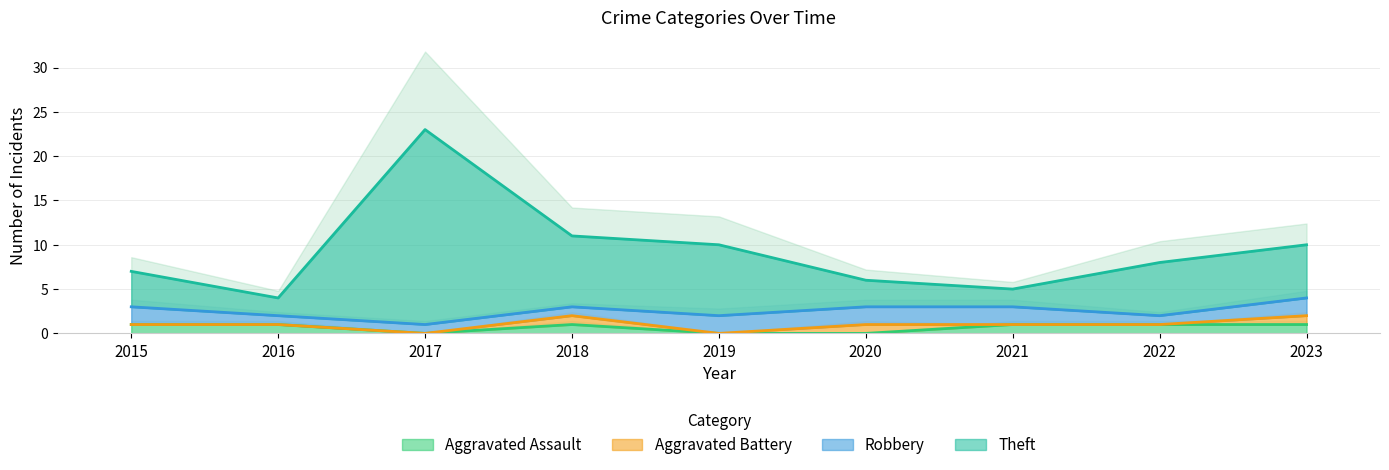

The value of Aggravated Assault at 2021 is 1. True or false?

True